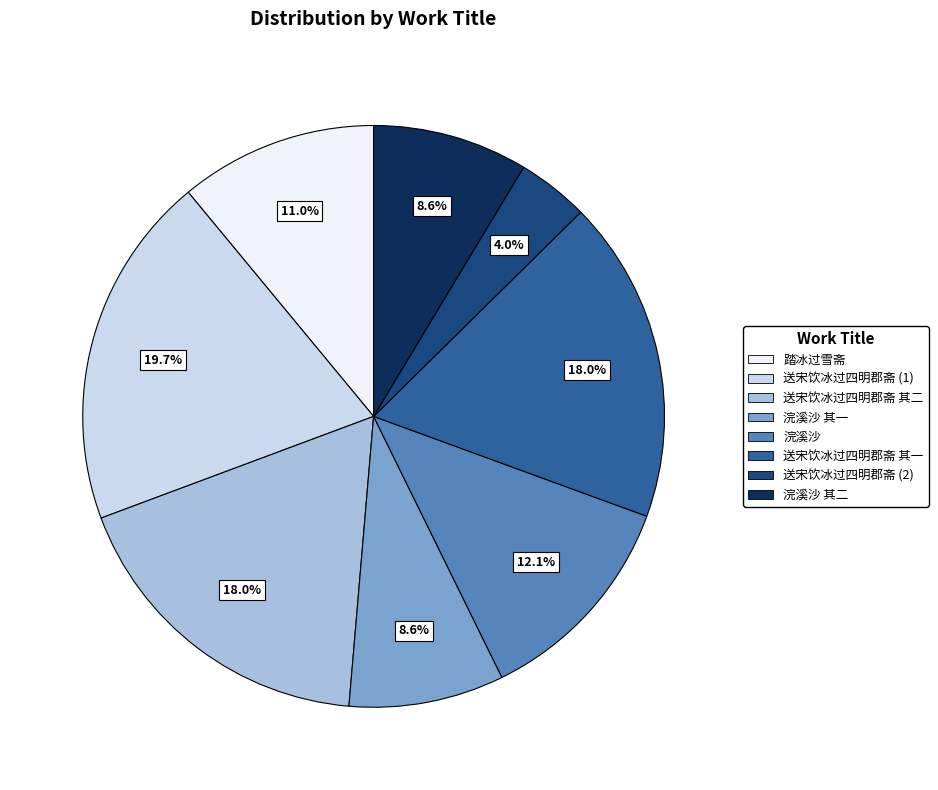

Is there a majority slice in this chart?

No